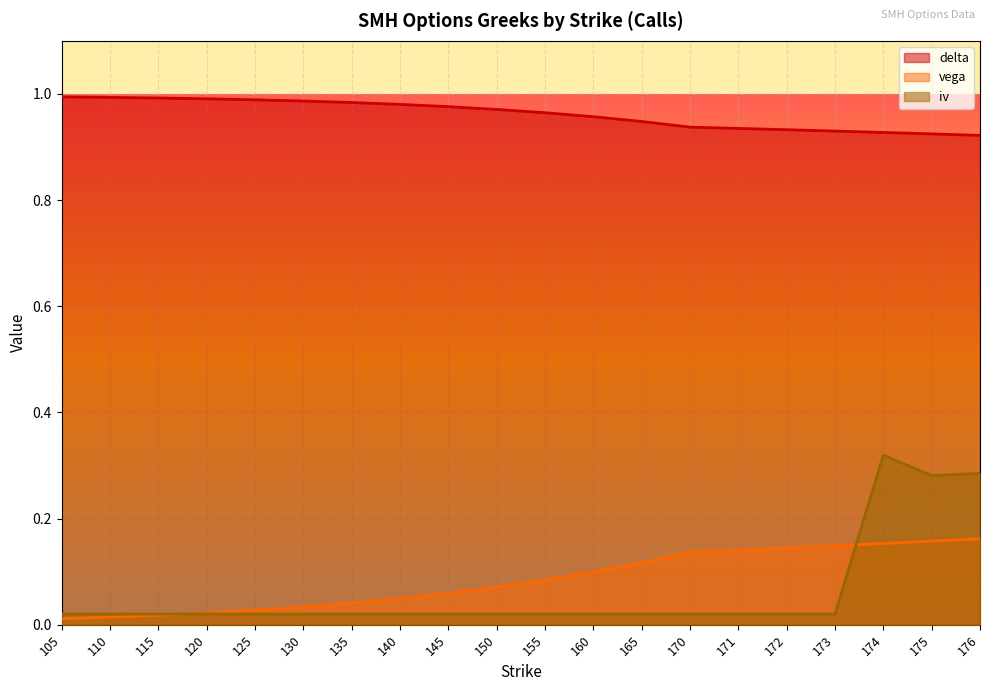

At which category does iv reach its first local valley?

175